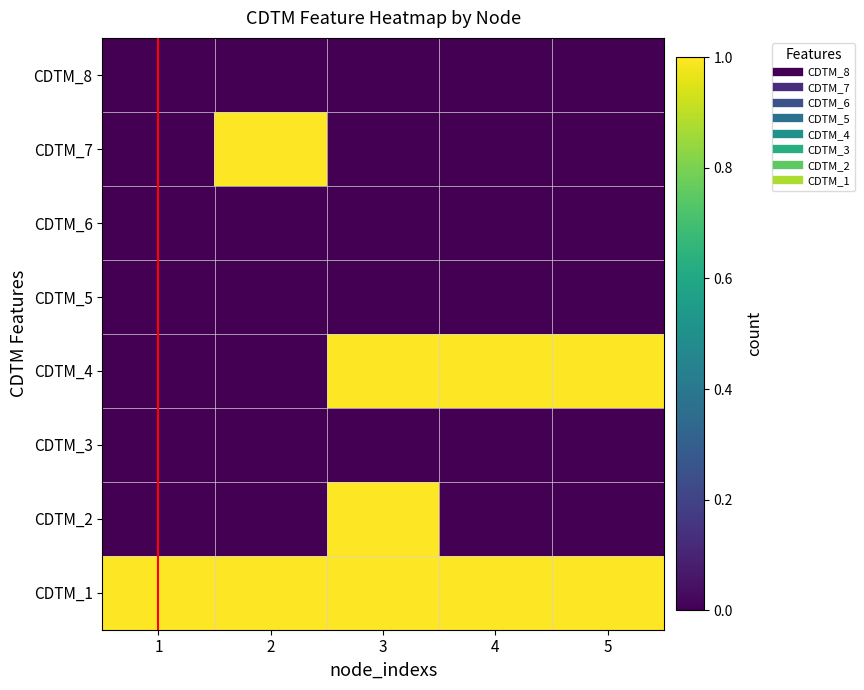

At which category does the chart reach its peak across all series?

2